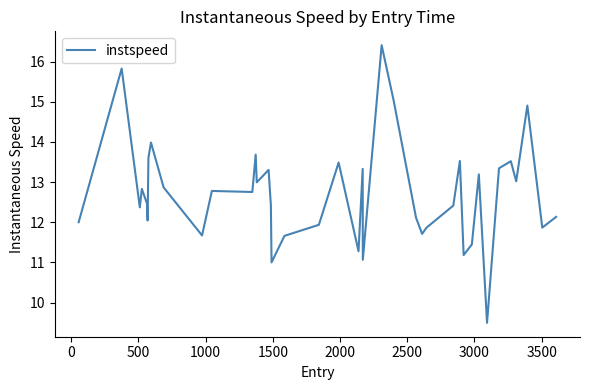

What is the minimum value shown in the chart?

9.5